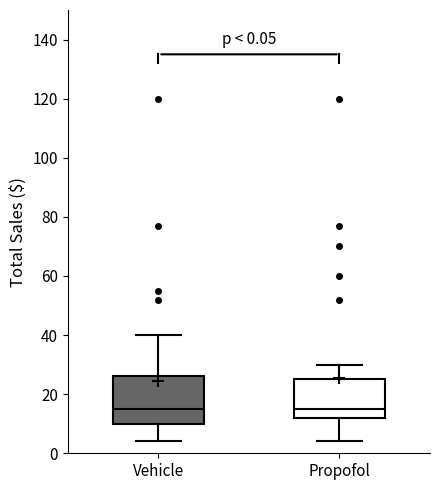

Comparing the boxes themselves (not the whiskers), which one is the tallest?

Vehicle